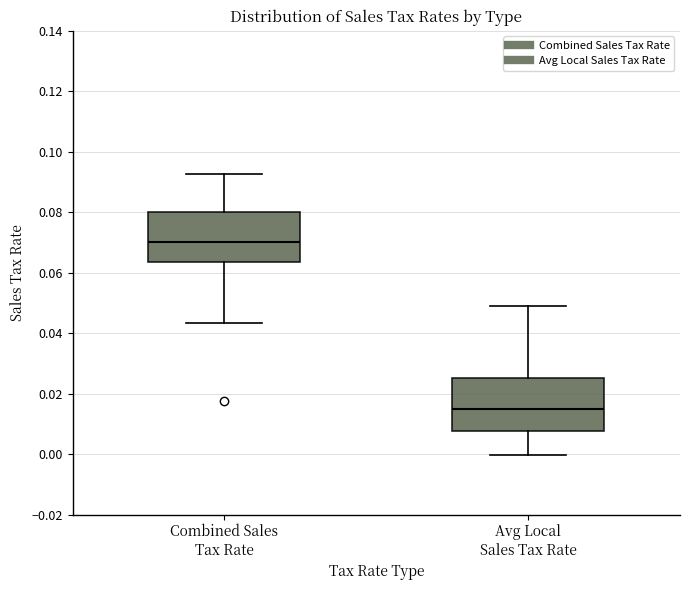

Where is the lower edge of the box for Avg Local Sales Tax Rate on the y-axis? The values are not printed on the chart, so give them approximately, as read against the axis.

0.008